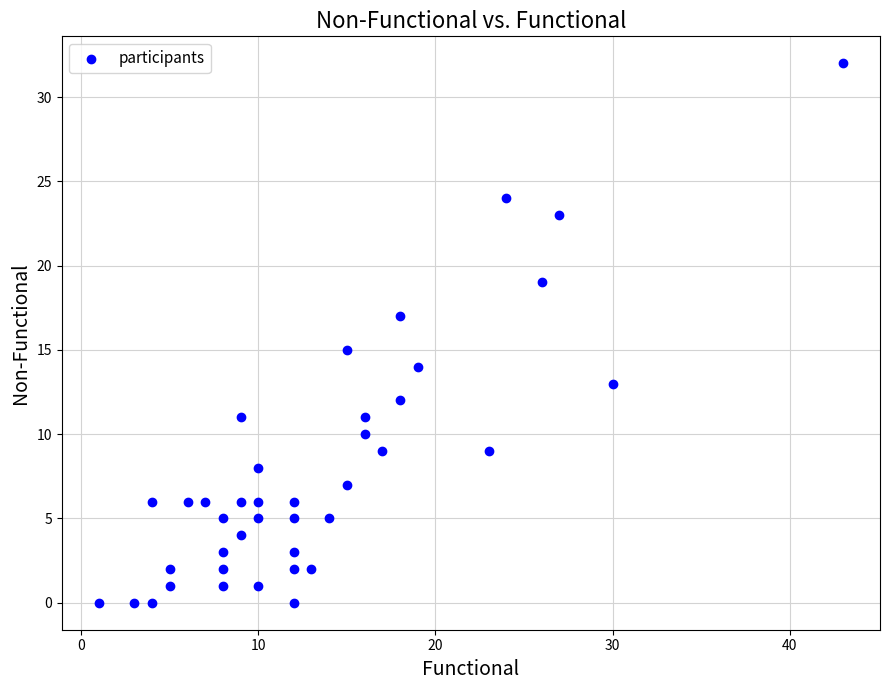

What is the range of X values (max minus min)?

42